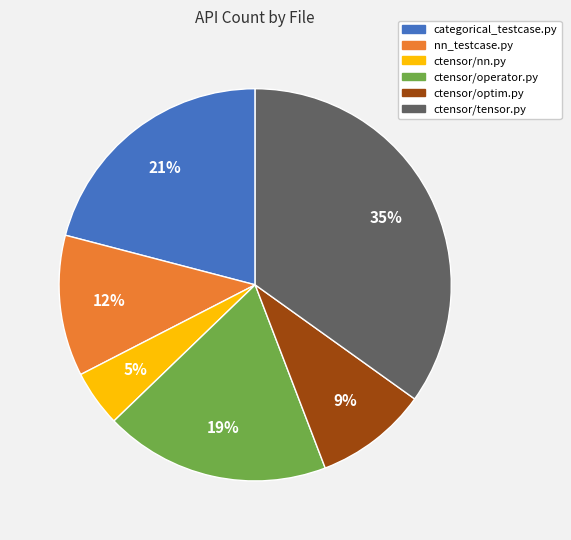

What is the smallest slice in the pie chart?

ctensor/nn.py